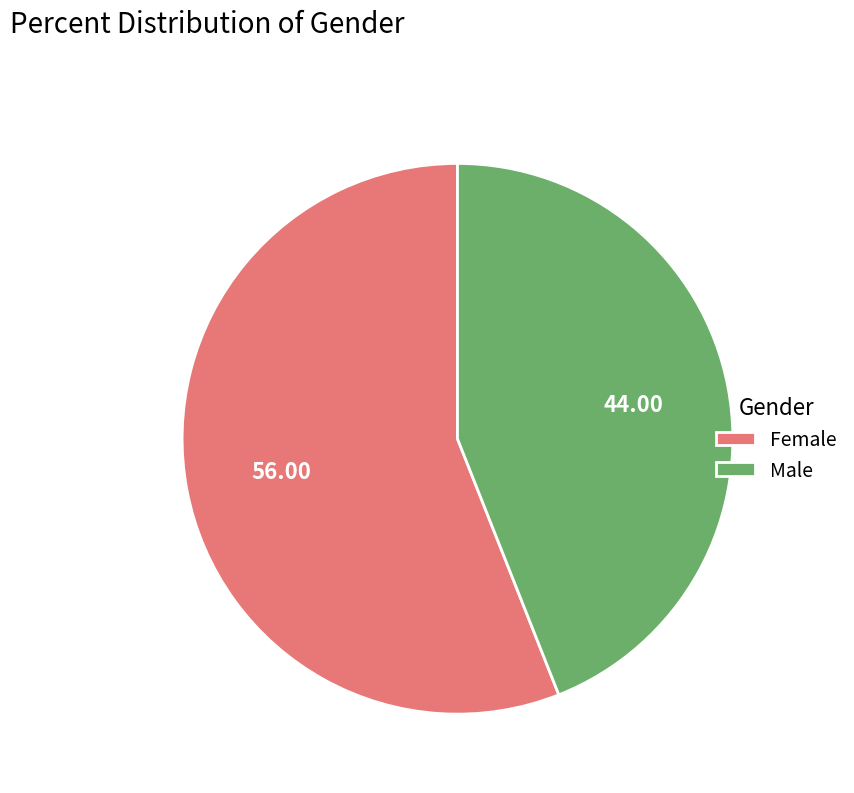

Which category accounts for the majority?

Female